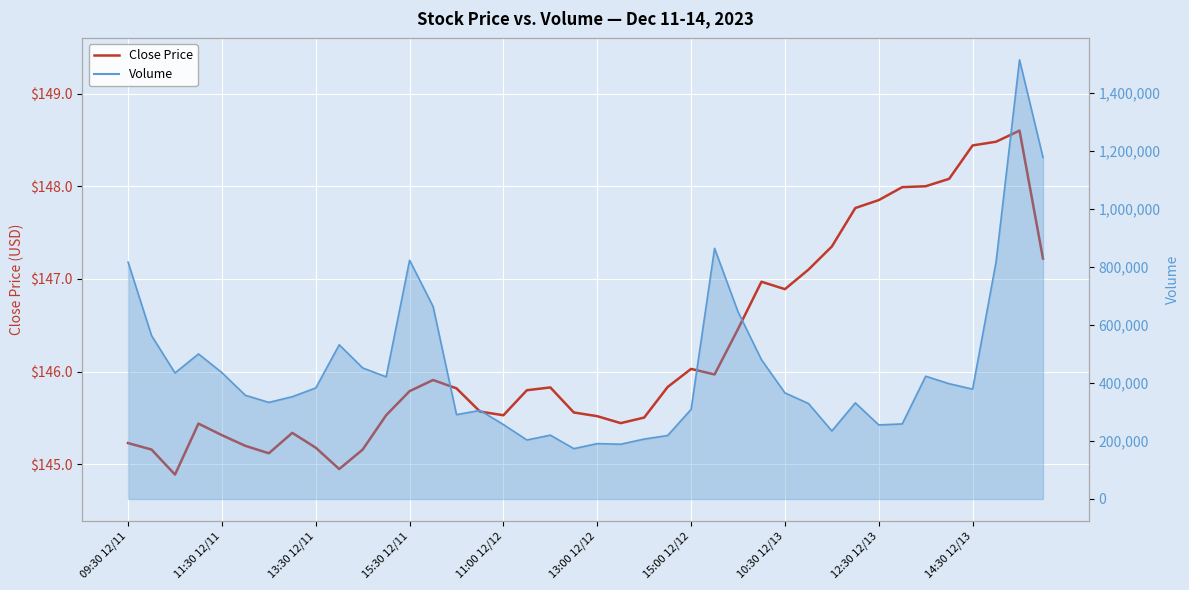

What is the highest value of the Close Price series?

148.6